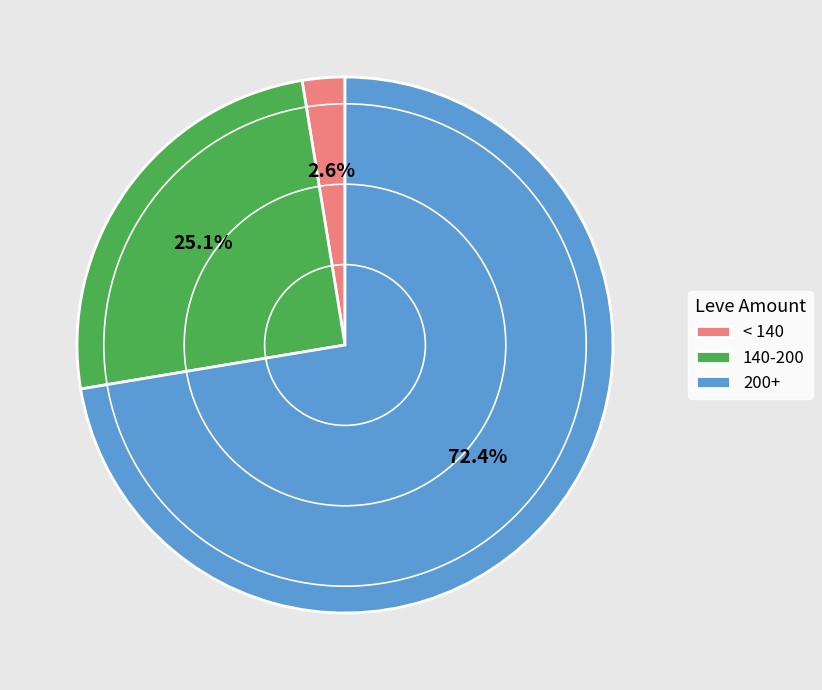

Between 140-200 and < 140, which is larger?

140-200